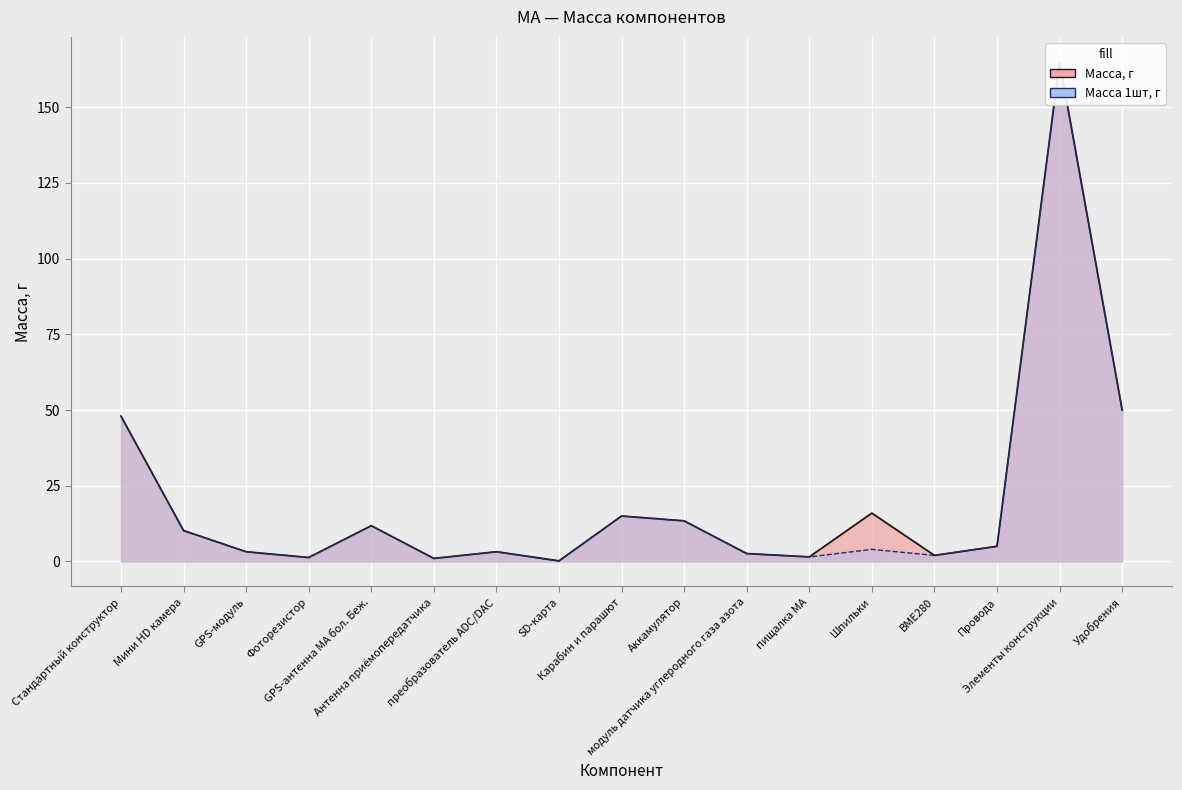

True or false: Масса, г has a value of 2.0 at пищалка МА.

False